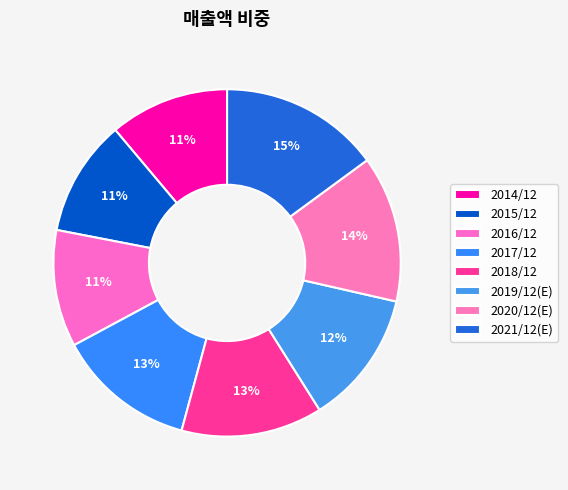

To the nearest percent, what percentage of the pie is 2020/12(E)?

14%